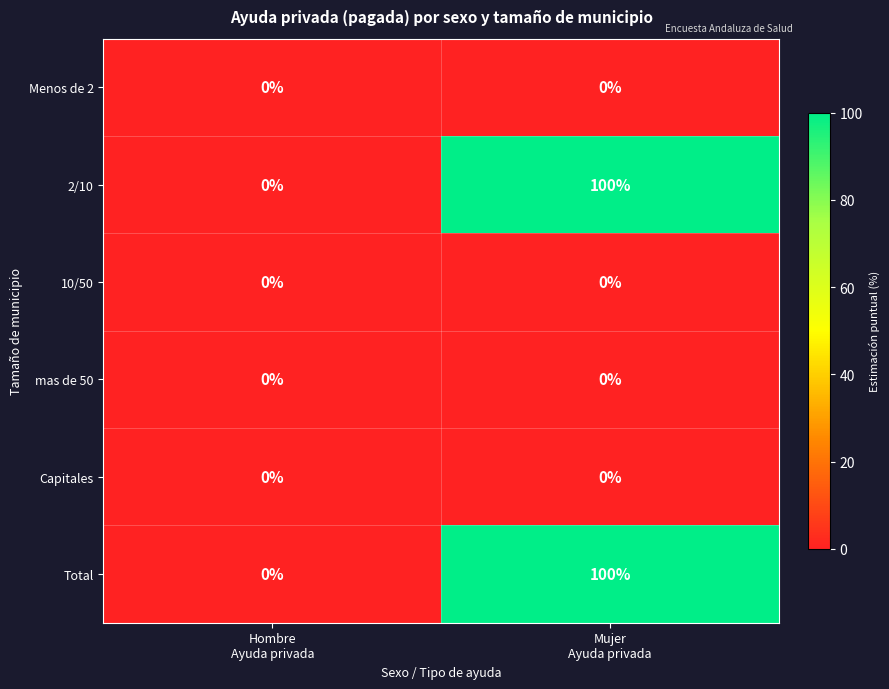

What is the difference between the maximum and minimum values in the Total series?

100